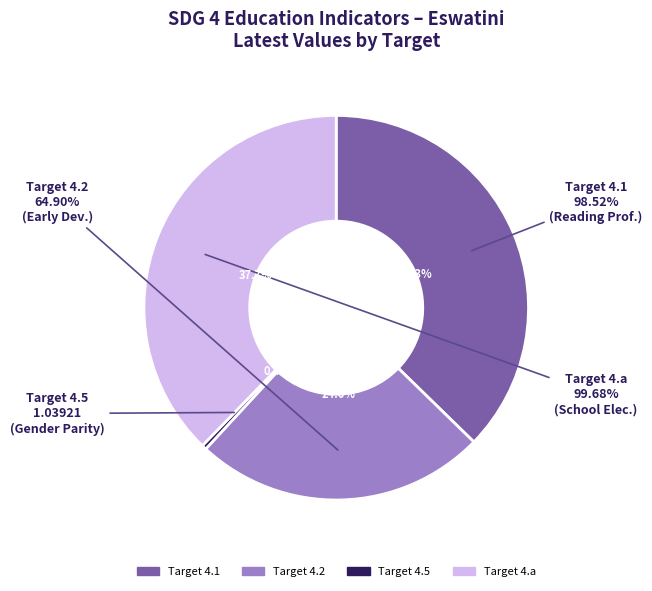

What percentage is the 4.2 slice, to the nearest percent?

25%